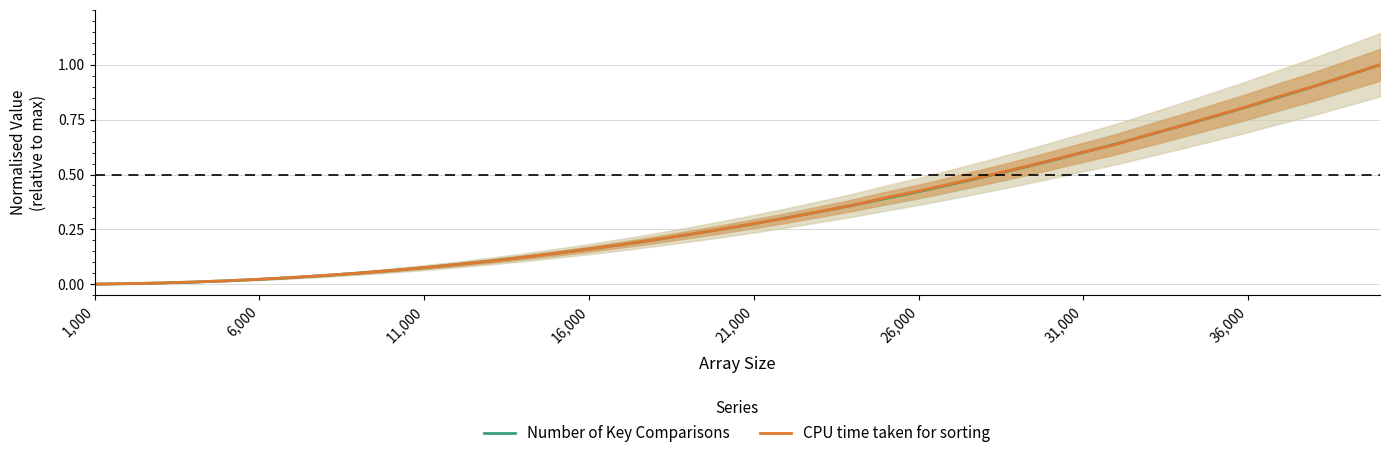

Is it true that CPU time taken for sorting equals 0.0 at 21,000?

False